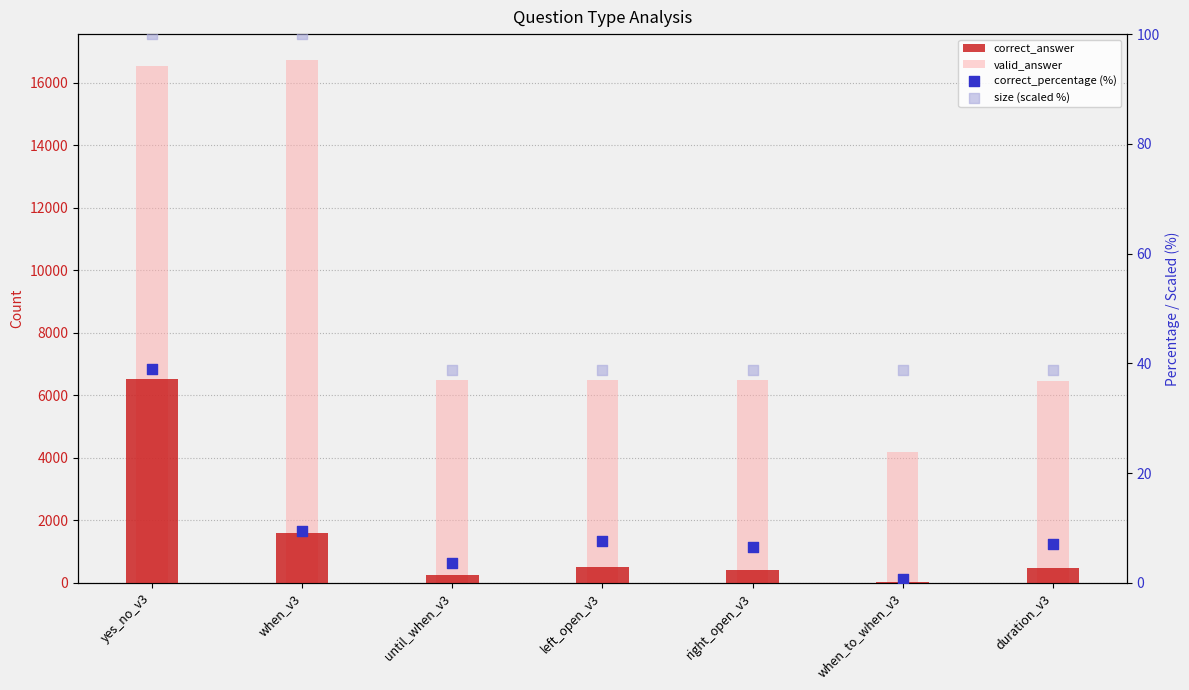

Which series reaches the minimum Y coordinate?

correct_percentage (%)